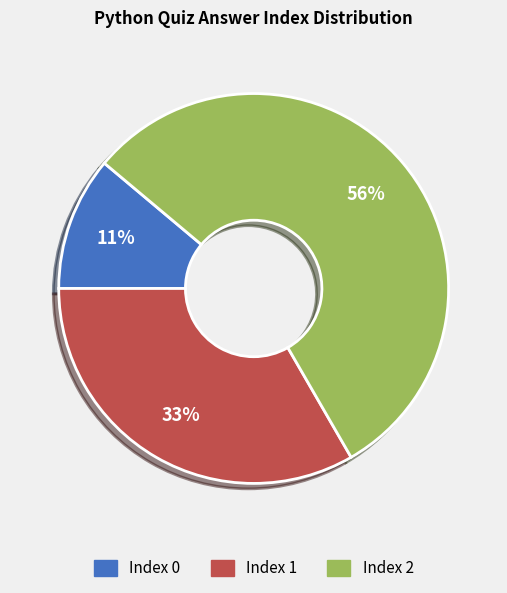

Count the number of slices in the pie.

3